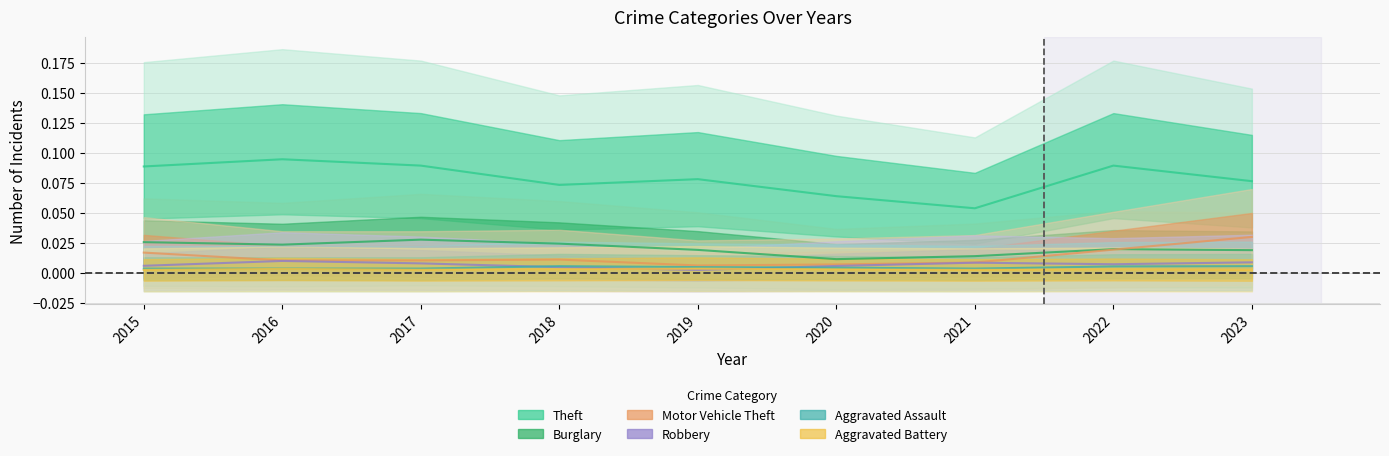

Reading left to right, what are all the values shown in this chart?

Theft: 2015=0.1	2016=0.1	2017=0.1	2018=0.1	2019=0.1	2020=0.1	2021=0.1	2022=0.1	2023=0.1
Burglary: 2015=0.0	2016=0.0	2017=0.0	2018=0.0	2019=0.0	2020=0.0	2021=0.0	2022=0.0	2023=0.0
Motor Vehicle Theft: 2015=0.0	2016=0.0	2017=0.0	2018=0.0	2019=0.0	2020=0.0	2021=0.0	2022=0.0	2023=0.0
Robbery: 2015=0.0	2016=0.0	2017=0.0	2018=0.0	2019=0.0	2020=0.0	2021=0.0	2022=0.0	2023=0.0
Aggravated Assault: 2015=0.0	2016=0.0	2017=0.0	2018=0.0	2019=0.0	2020=0.0	2021=0.0	2022=0.0	2023=0.0
Aggravated Battery: 2015=0.0	2016=0.0	2017=0.0	2018=0.0	2019=0.0	2020=0.0	2021=0.0	2022=0.0	2023=0.0